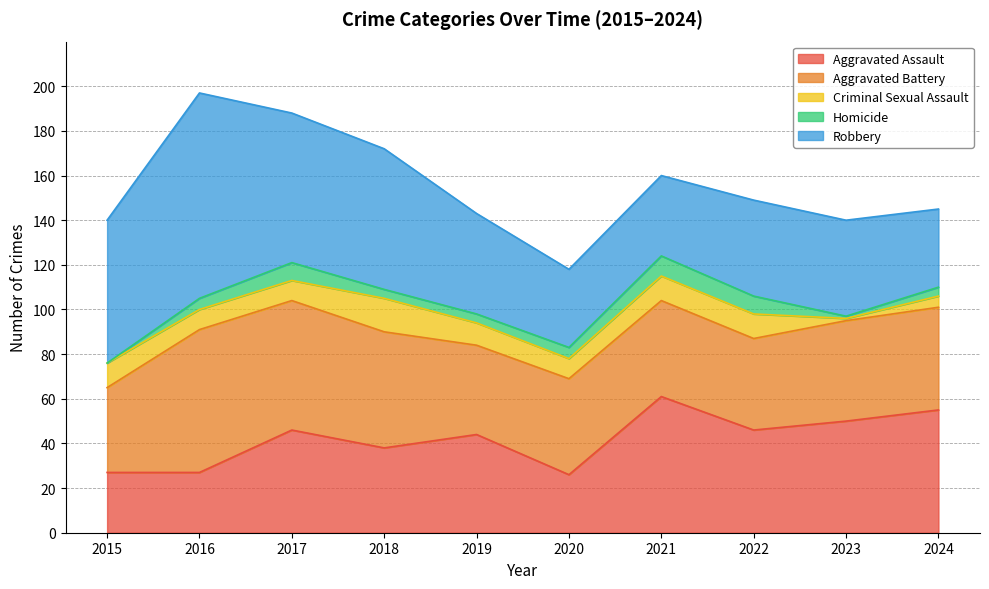

What is the value of the Robbery point at the 3rd from the left?

67